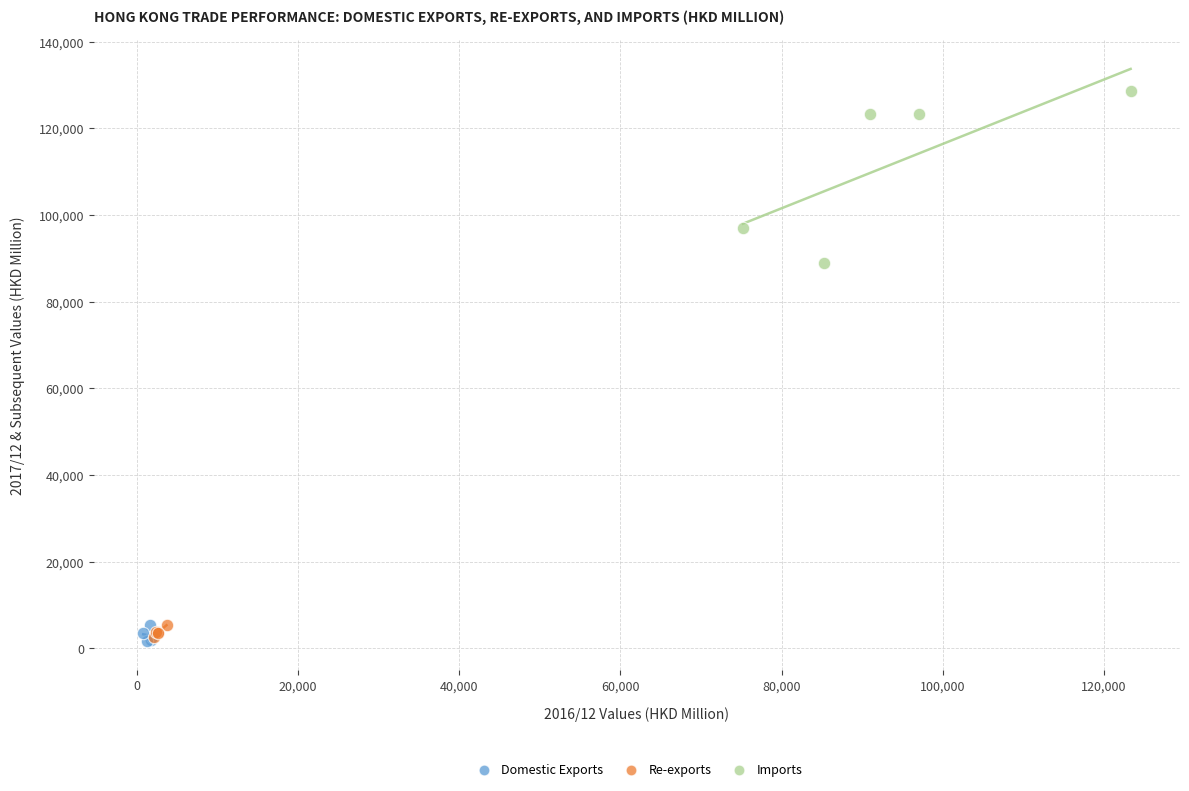

What are all the series names shown in the legend?

Domestic Exports, Re-exports, Imports